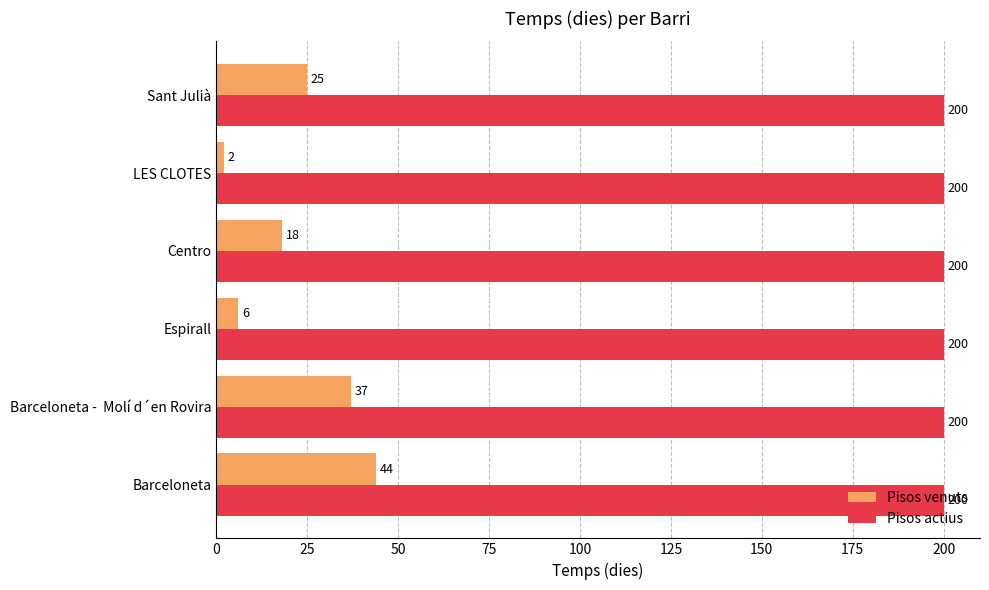

List the series in order of their peak value, highest first.

Pisos actius, Pisos venuts